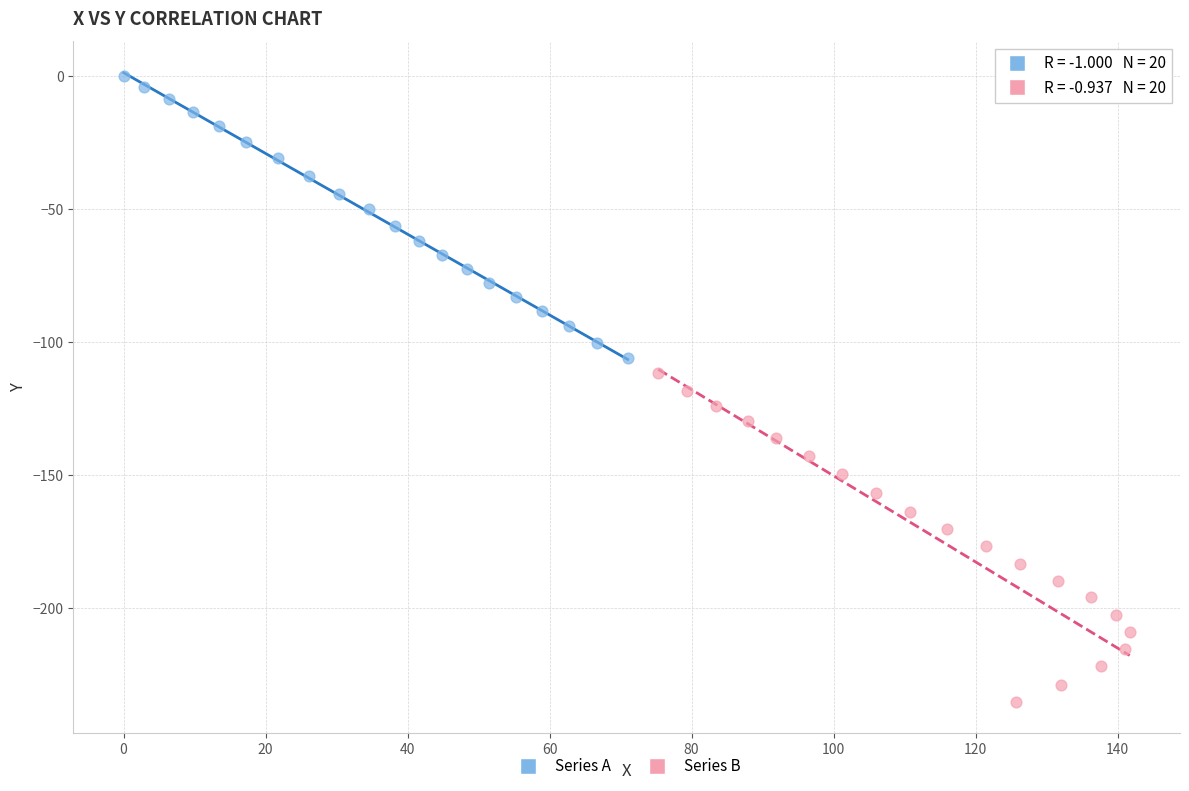

Which series has the widest spread of Y values?

Series B